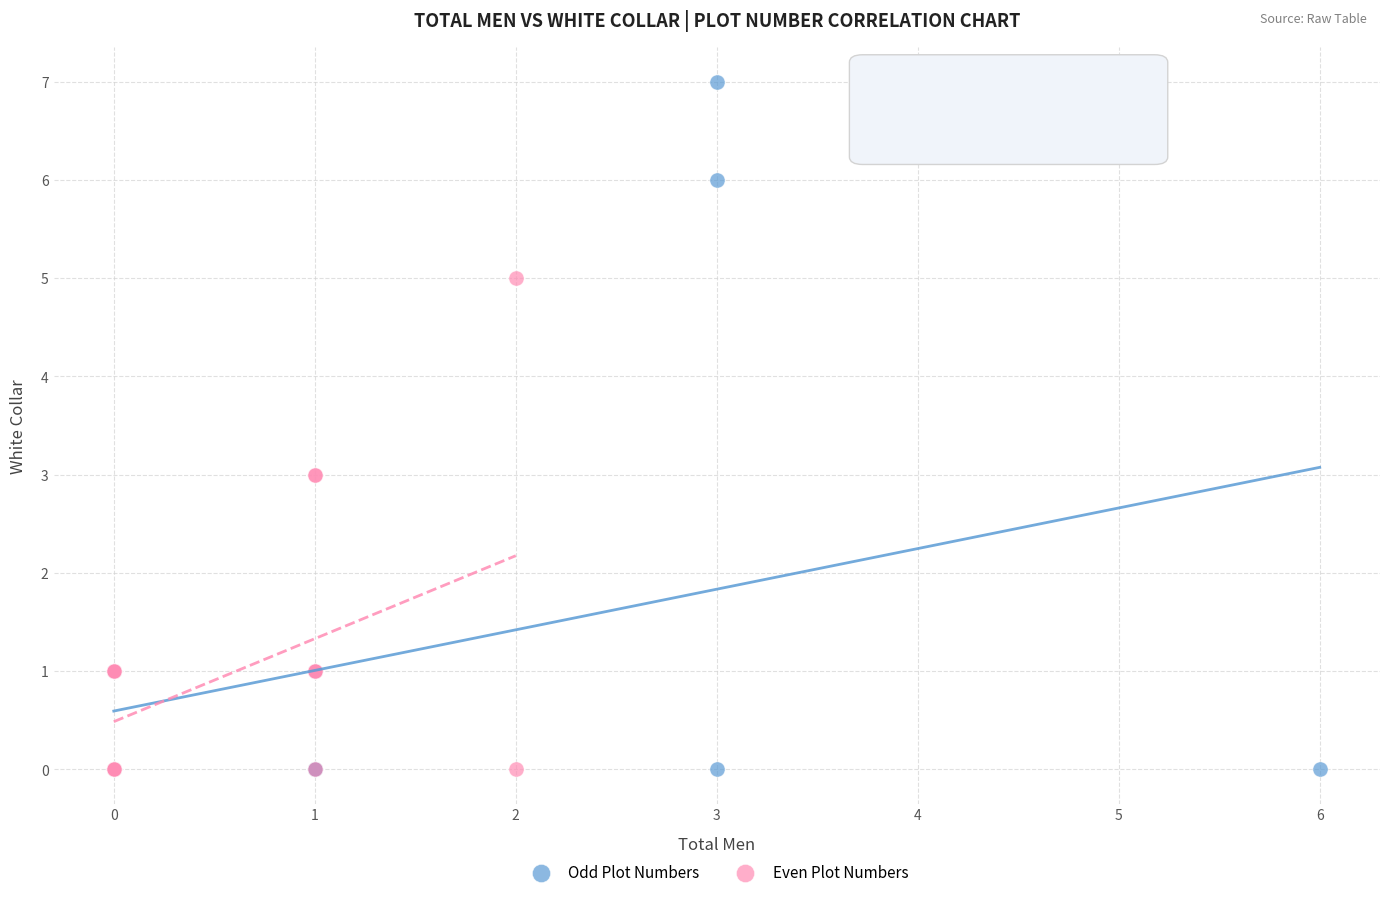

Which series reaches the maximum Y coordinate?

Odd Plot Numbers